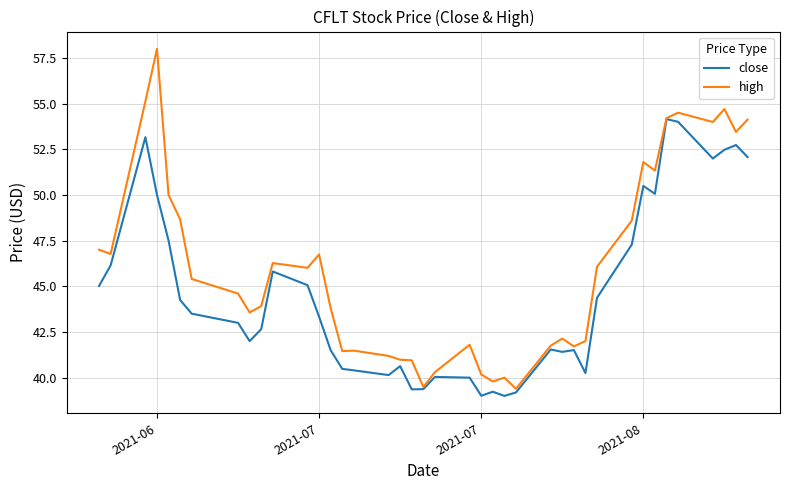

Does the chart have visible grid lines?

Yes